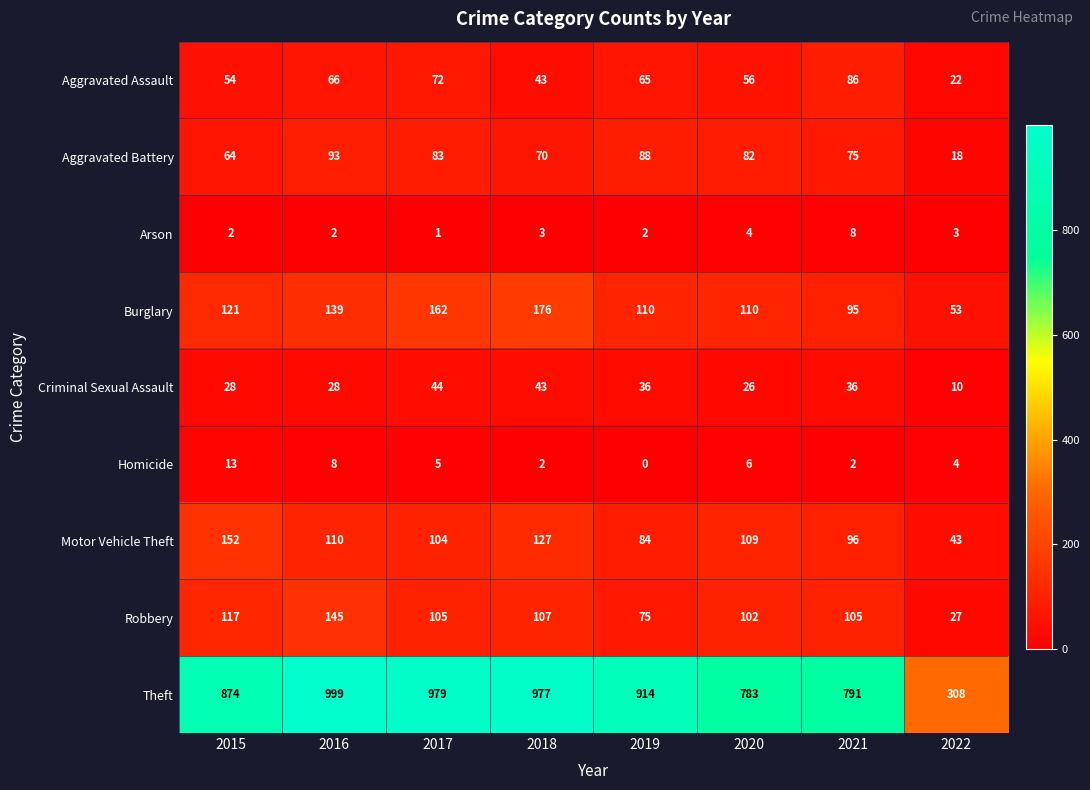

At how many categories does at least one series exceed 604?

7